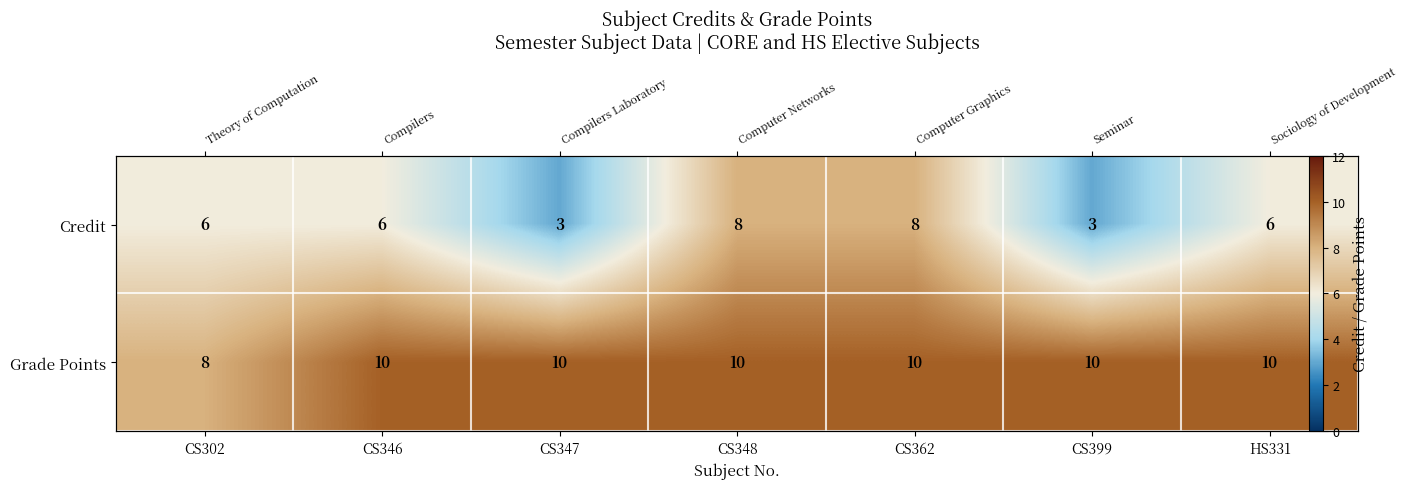

Which category has the highest value across all series?

CS346